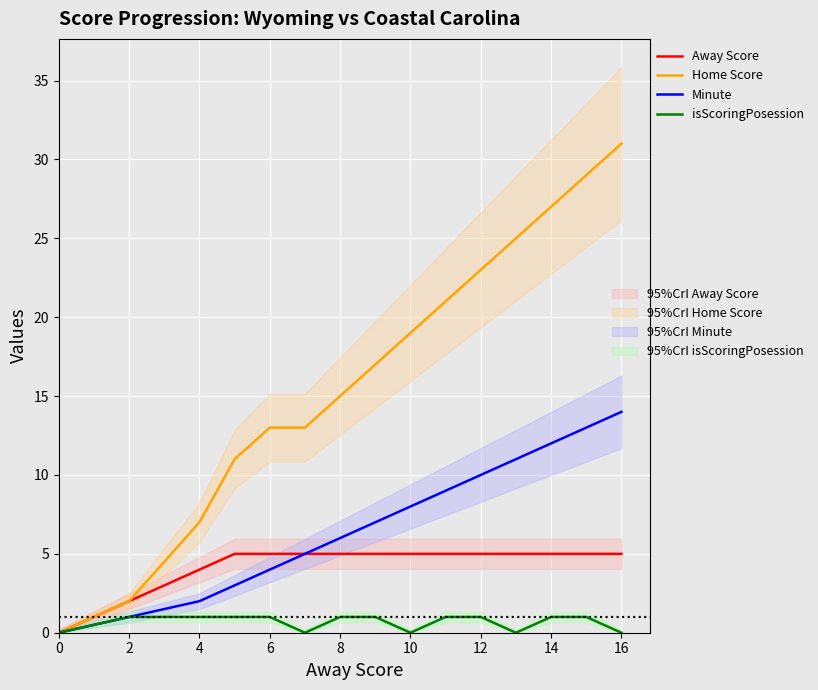

What is the sum of all Minute values?

105